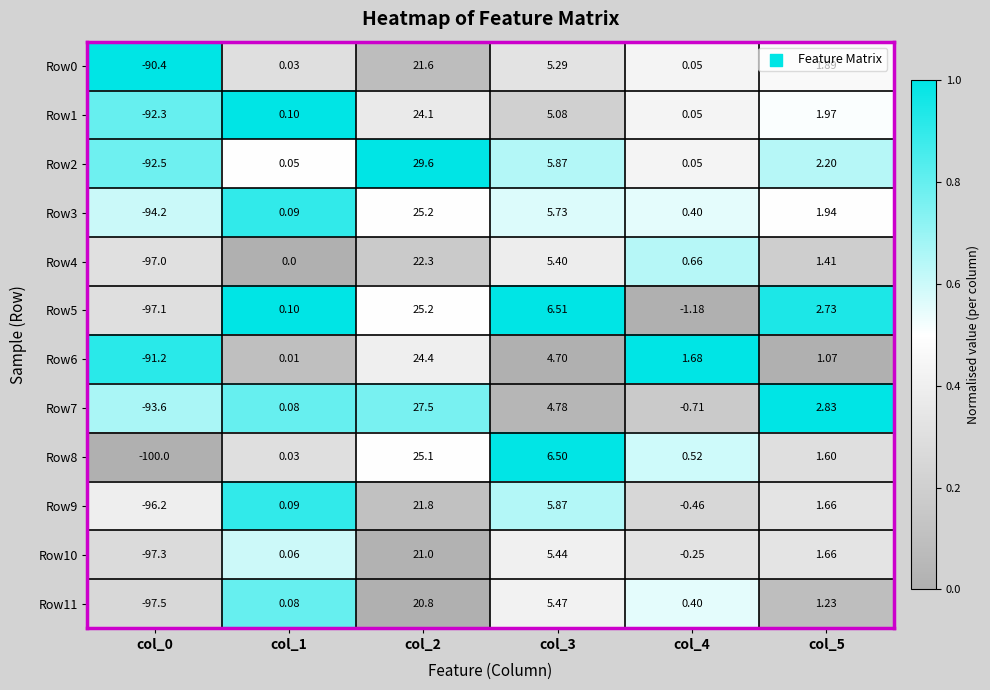

Is the value of Row1 at col_5 greater than the value of Row3 at col_2?

No